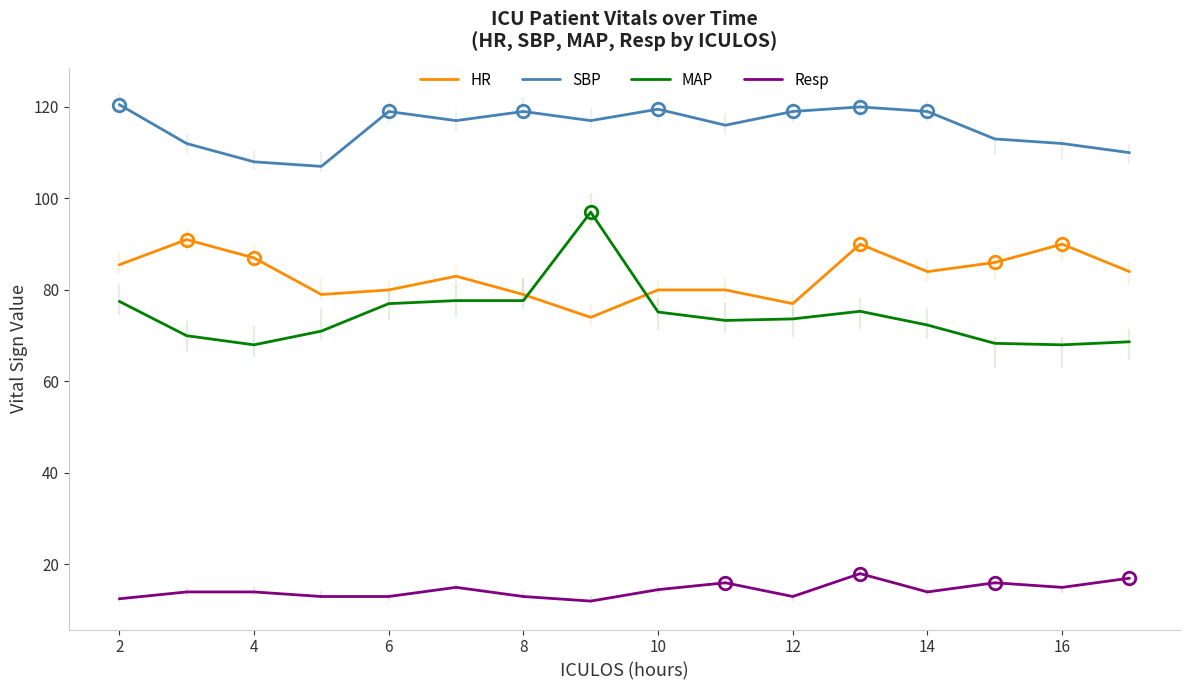

What is the difference between the maximum and minimum values in the Resp series?

6.0